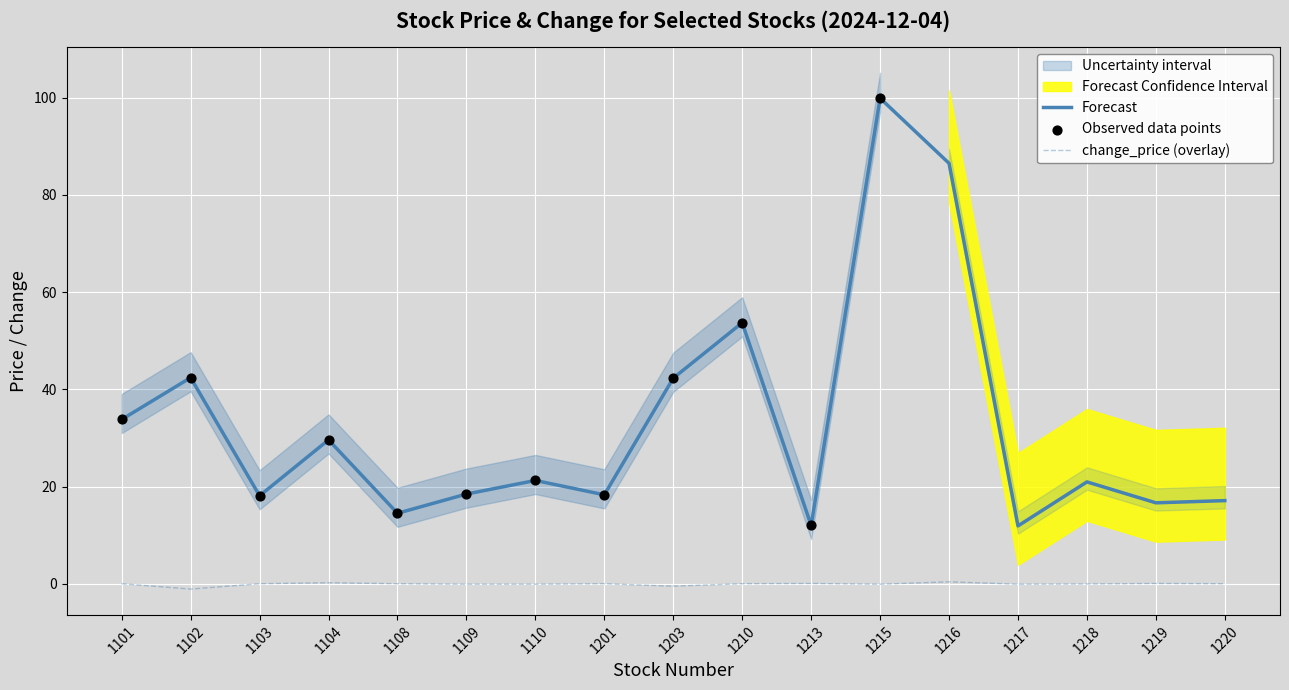

Which series has the largest total across all categories?

now_price